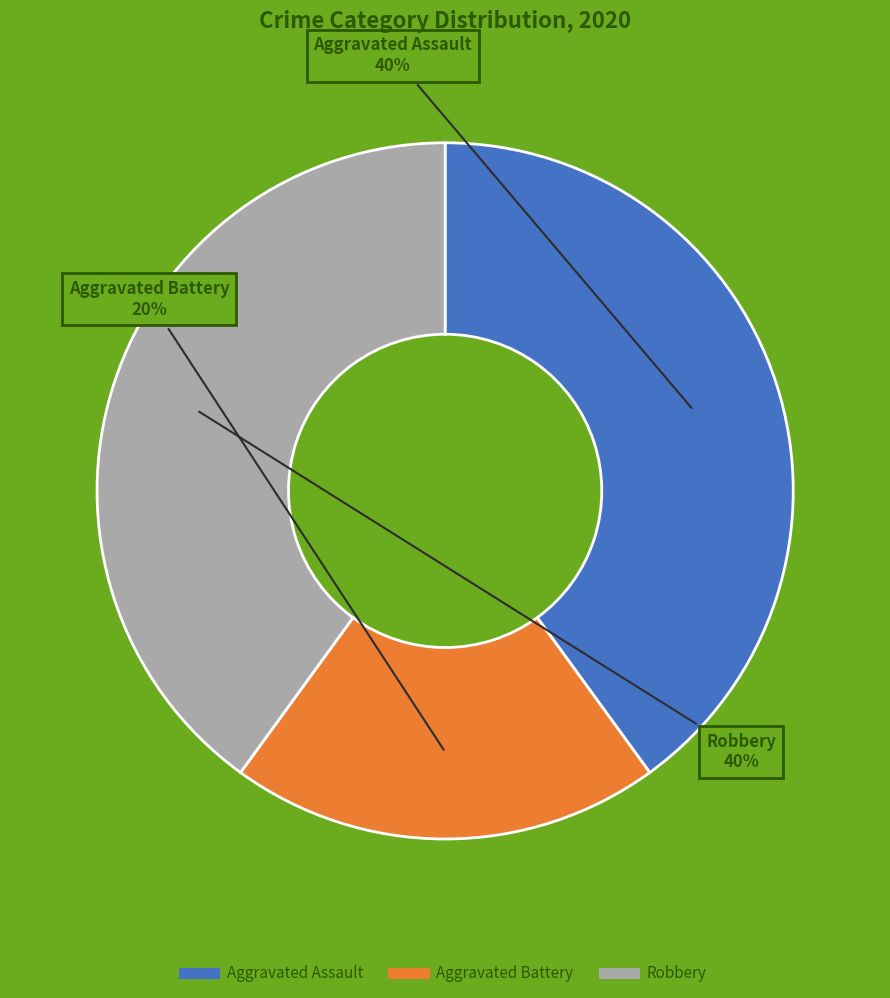

Approximately how many times larger is the value at Aggravated Battery compared to Robbery?

0.5